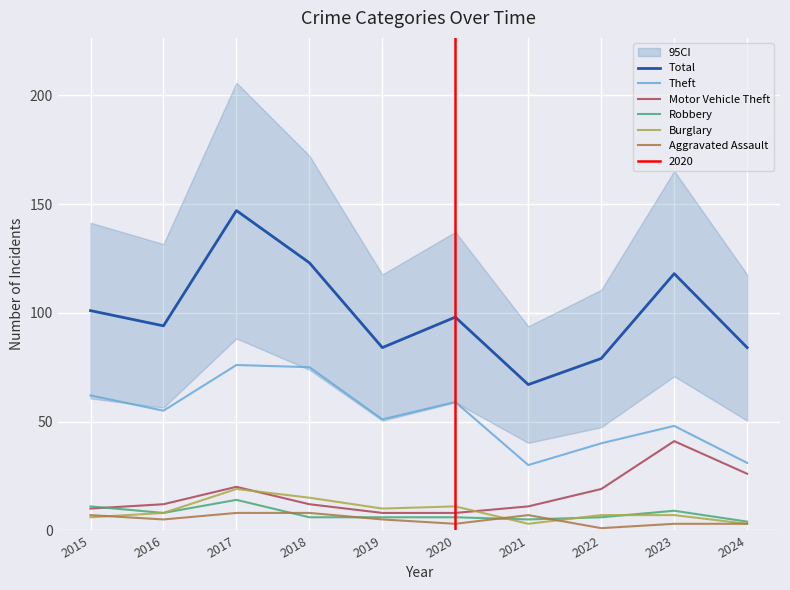

Reading right to left, list all the values displayed in this chart.

Total: 2024=84	2023=118	2022=79	2021=67	2020=98	2019=84	2018=123	2017=147	2016=94	2015=101
Theft: 2024=31	2023=48	2022=40	2021=30	2020=59	2019=51	2018=75	2017=76	2016=55	2015=62
Motor Vehicle Theft: 2024=26	2023=41	2022=19	2021=11	2020=8	2019=8	2018=12	2017=20	2016=12	2015=10
Robbery: 2024=4	2023=9	2022=6	2021=5	2020=6	2019=6	2018=6	2017=14	2016=8	2015=11
Burglary: 2024=3	2023=7	2022=7	2021=3	2020=11	2019=10	2018=15	2017=19	2016=8	2015=6
Aggravated Assault: 2024=3	2023=3	2022=1	2021=7	2020=3	2019=5	2018=8	2017=8	2016=5	2015=7